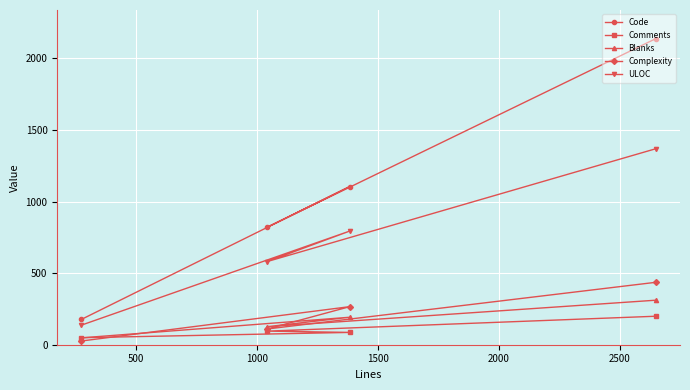

True or false: Blanks and ULOC cross at least once.

False